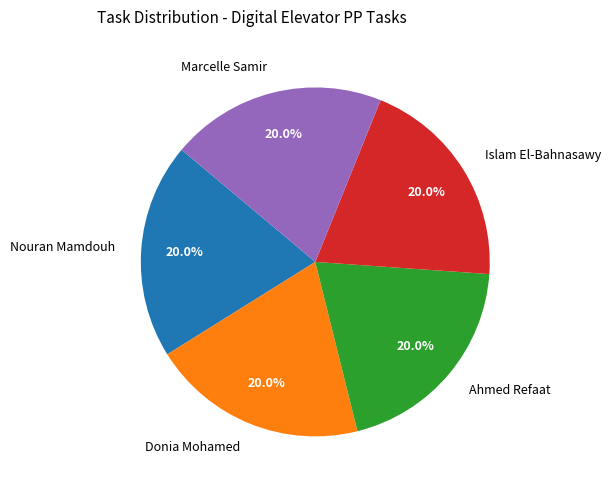

Count the number of slices in the pie.

5